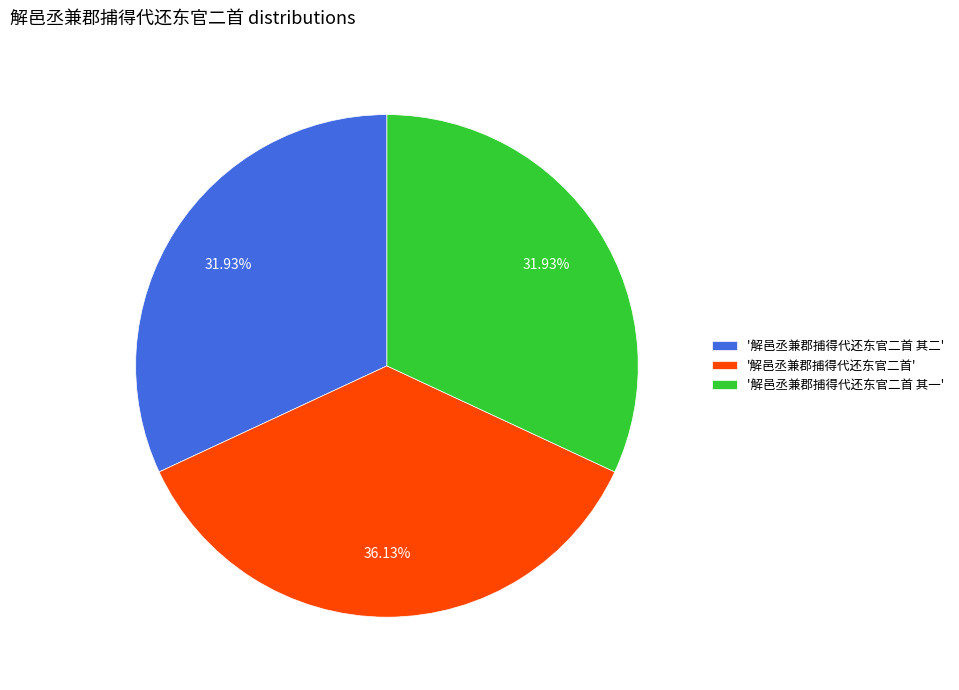

Is there any slice that represents more than half of the pie?

No